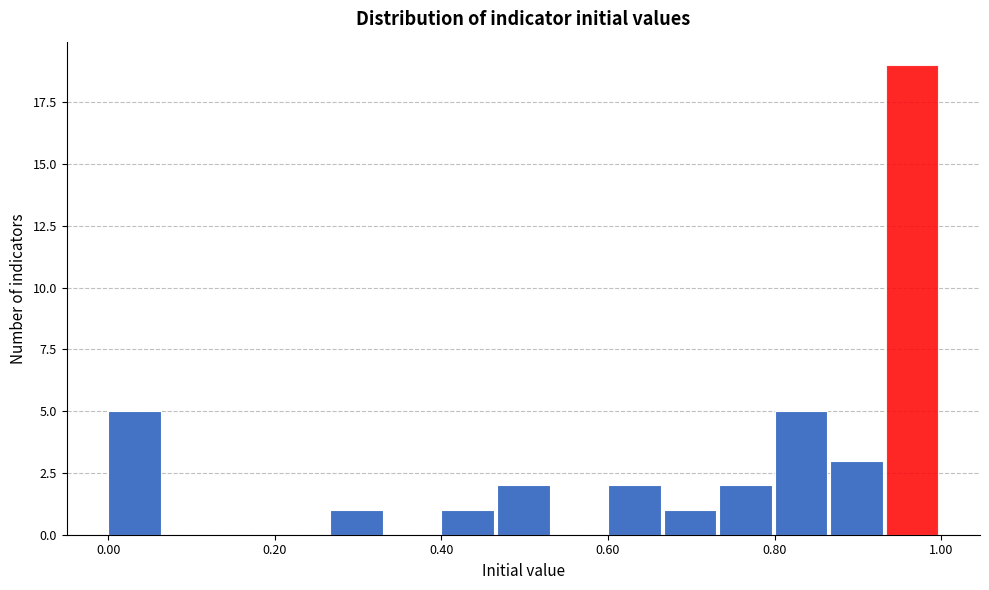

Around what value on the x-axis is the tallest bar? Give the approximate position of its centre, as read against the axis.

0.96